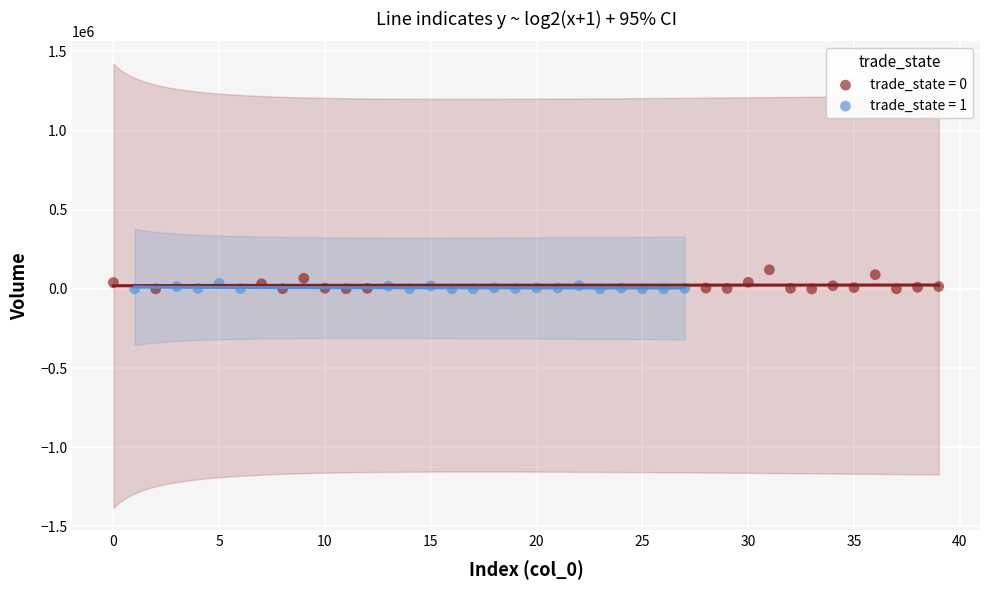

Which series has the widest spread of Y values?

trade_state = 0